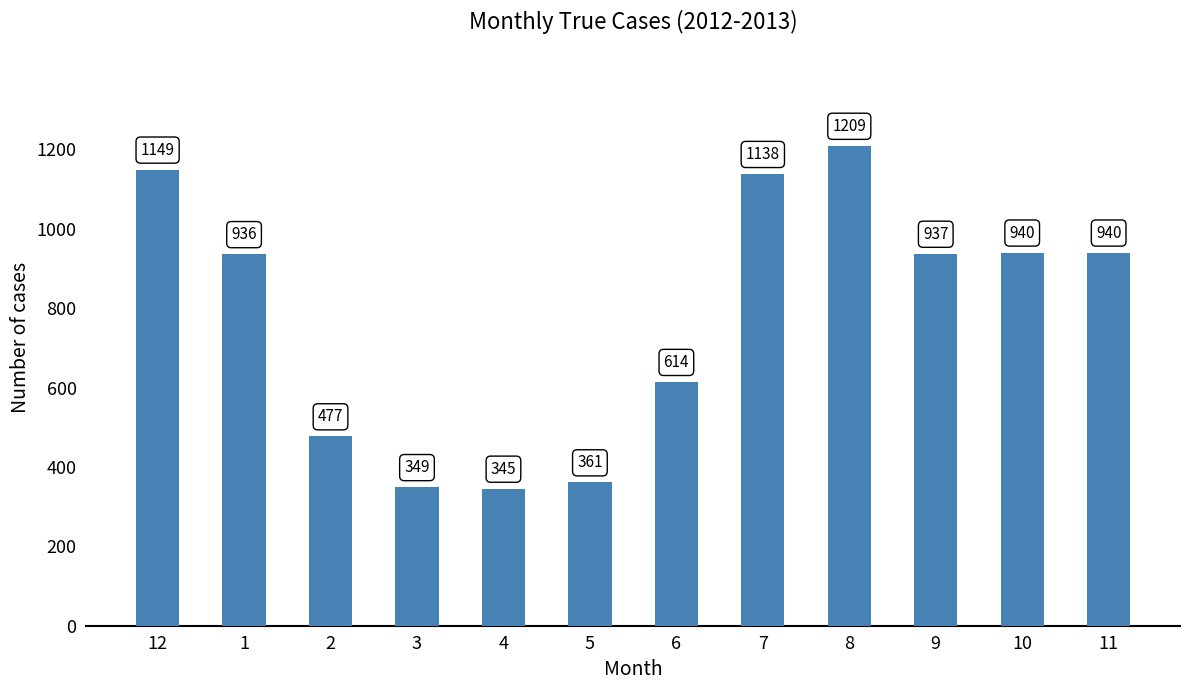

What is the maximum value shown in the chart?

1209